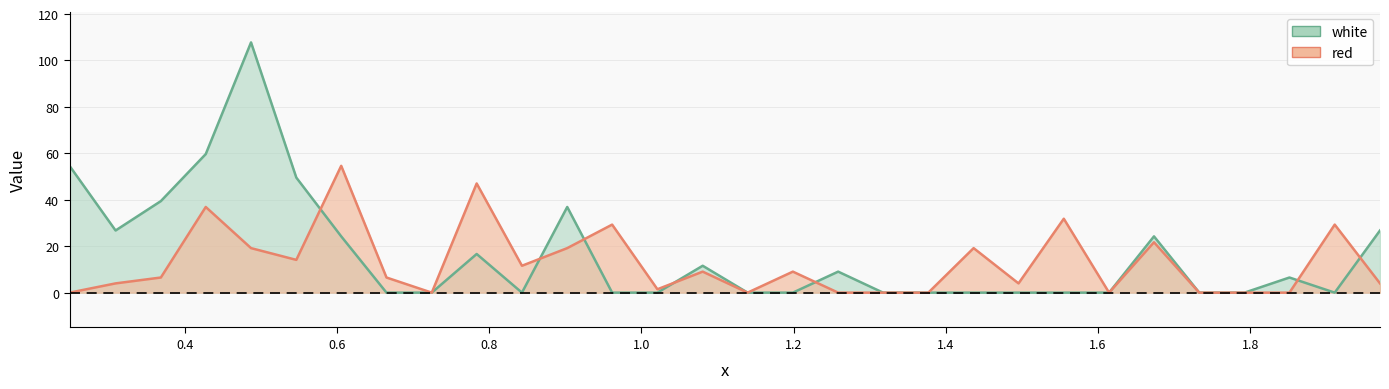

What is the sum of all red values?

378.5